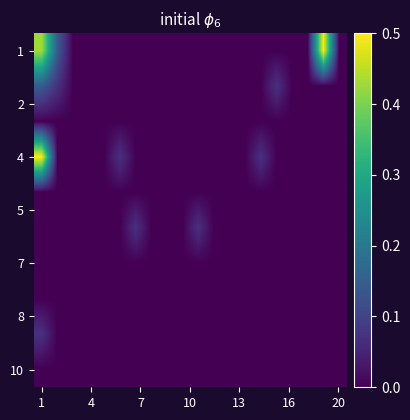

How many distinct data groups are displayed?

10